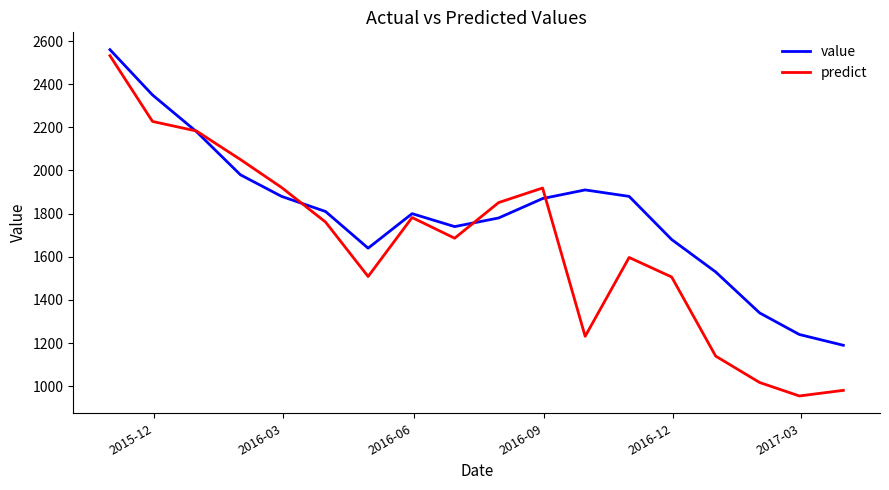

Is this an area chart (filled region under the line)?

No